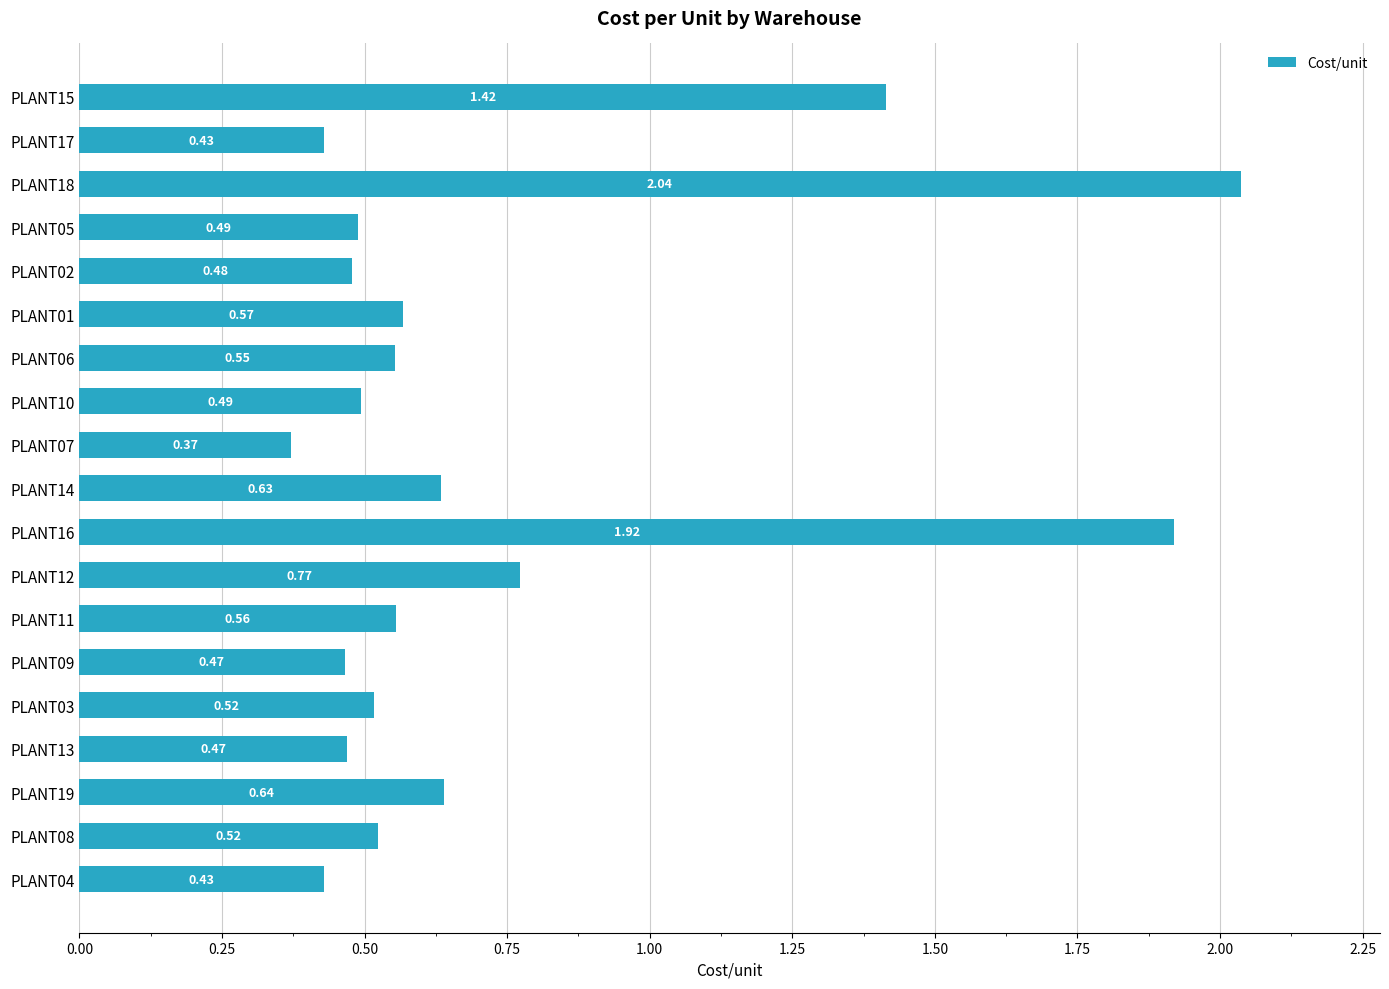

How many values are between 0 and 1?

16